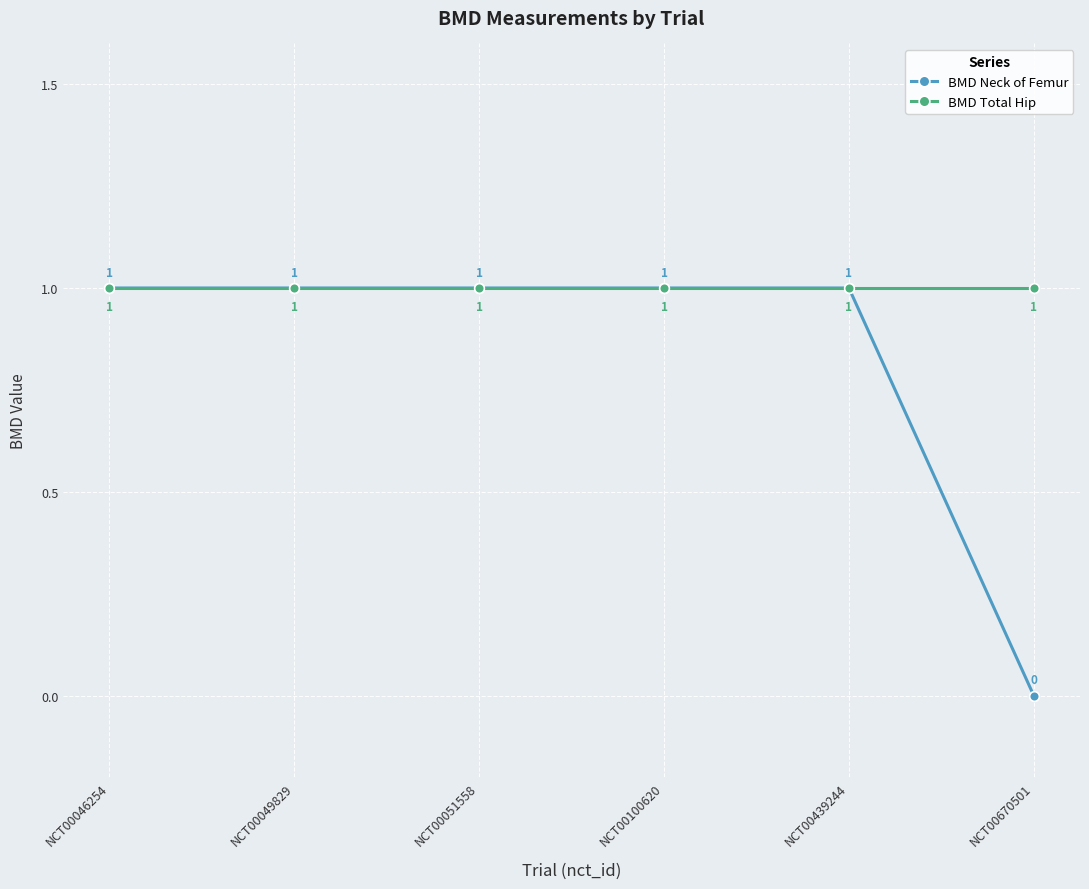

Count the BMD Neck of Femur values in the range 1 to 2.

5